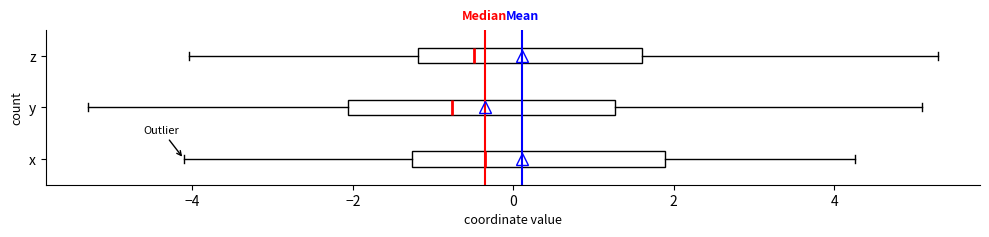

Where does the median line of the box for x sit on the x-axis? The values are not printed on the chart, so give them approximately, as read against the axis.

-0.4